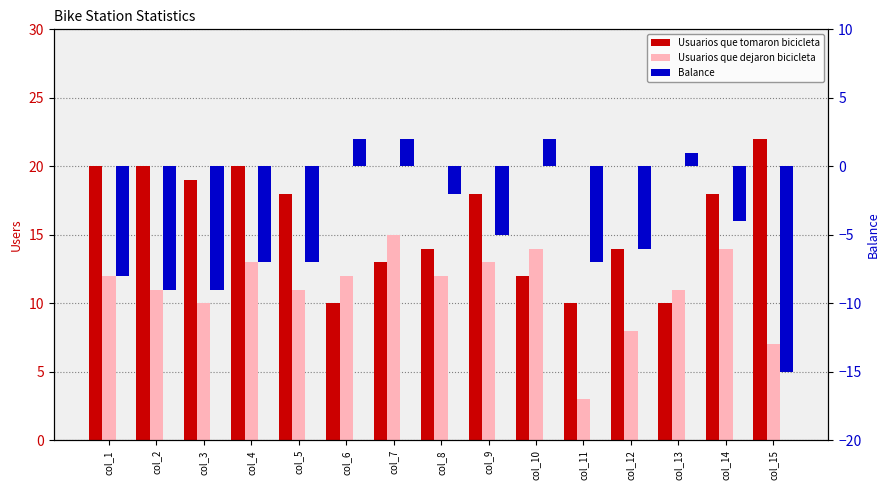

What is the sum of all Usuarios que dejaron bicicleta values?

166